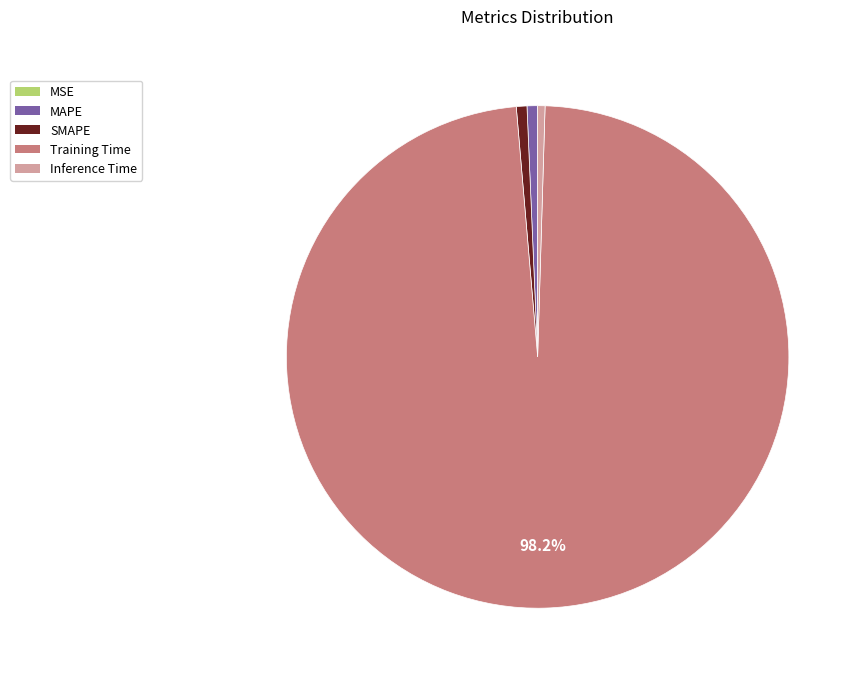

Do MAPE and Training Time together represent more than half of the pie?

Yes